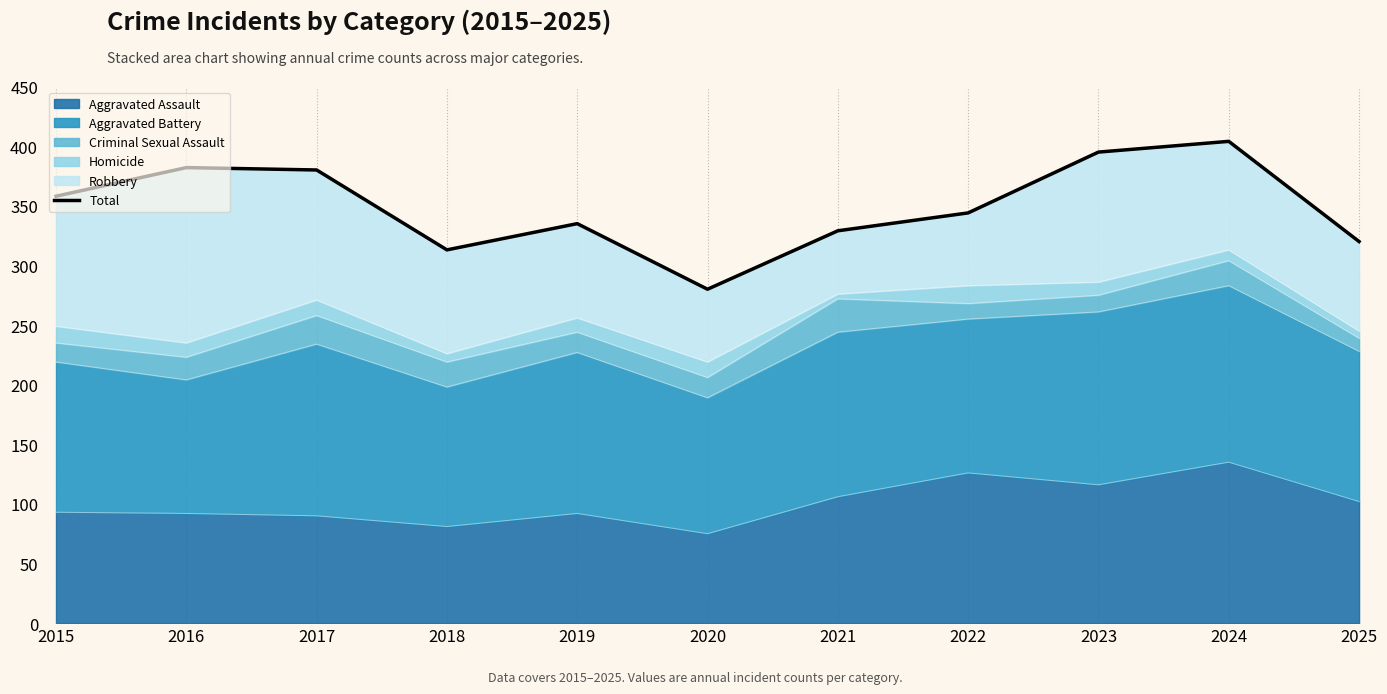

What is the difference between the values at 2023 and 2015?

37